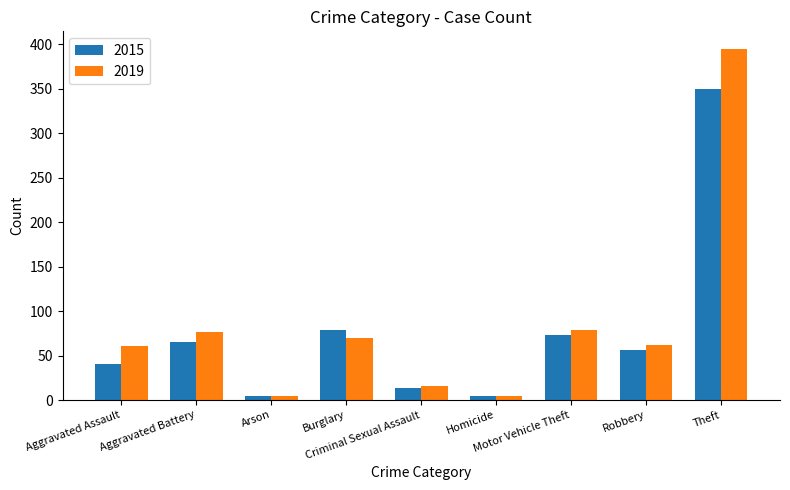

What is the approximate value of 2015 at Arson?

4